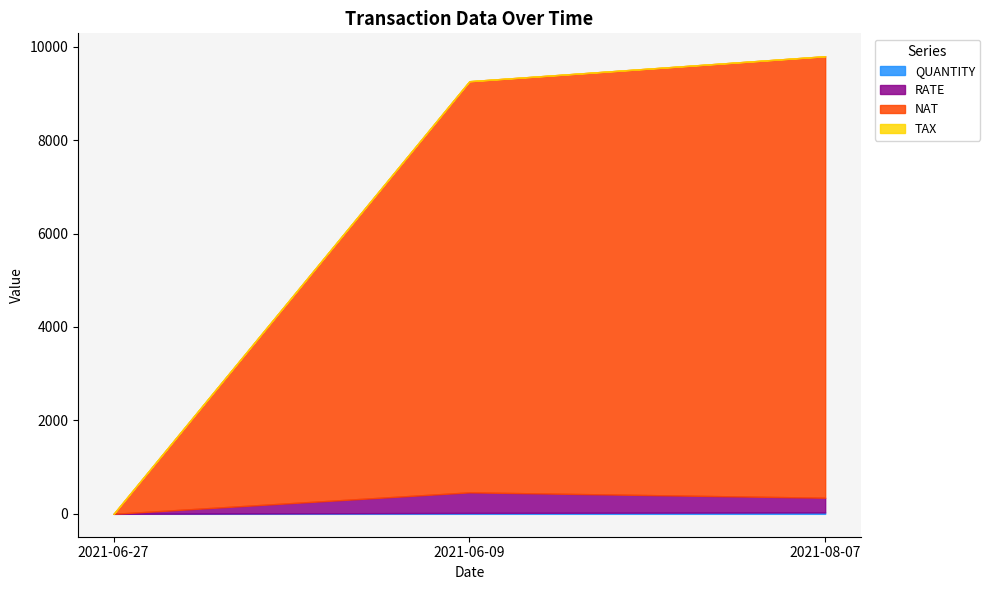

How many lines are shown in the chart?

4